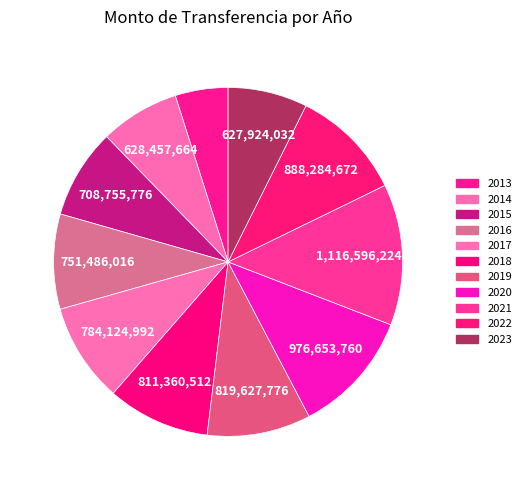

Approximately how many times larger is the value at 2016 compared to 2020?

0.8